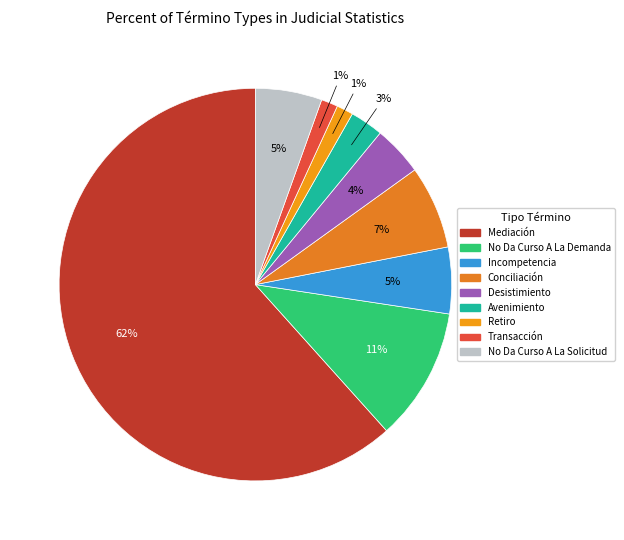

How many slices are in this pie chart?

9